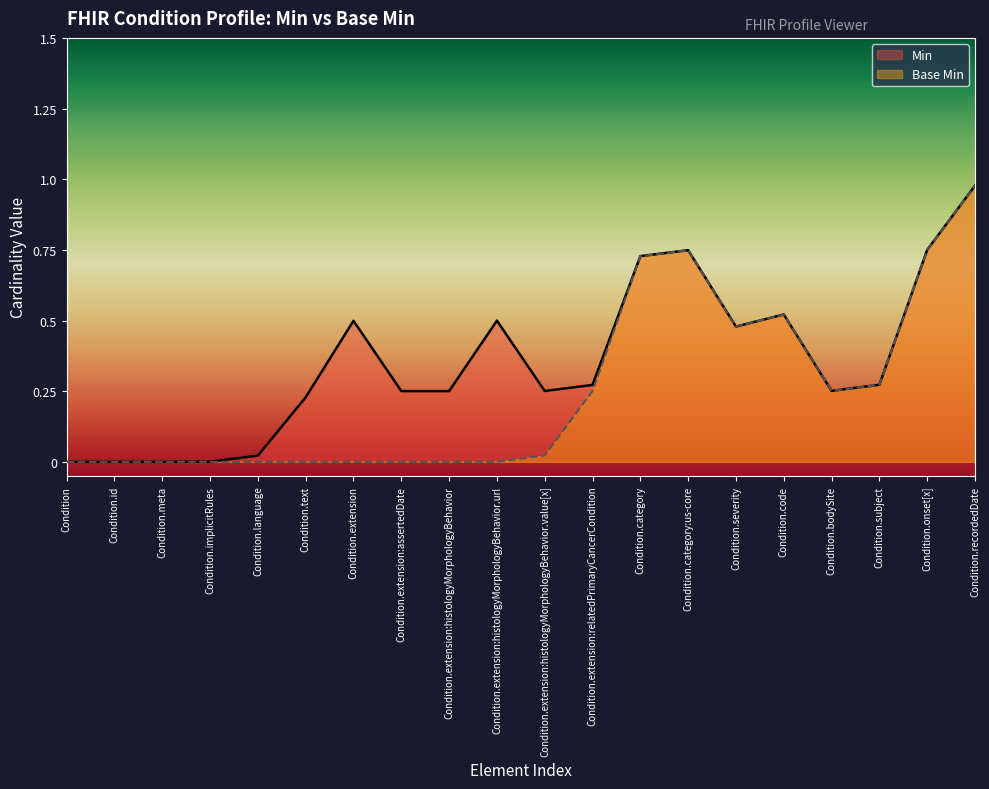

At which label is Min closest to 0?

Condition